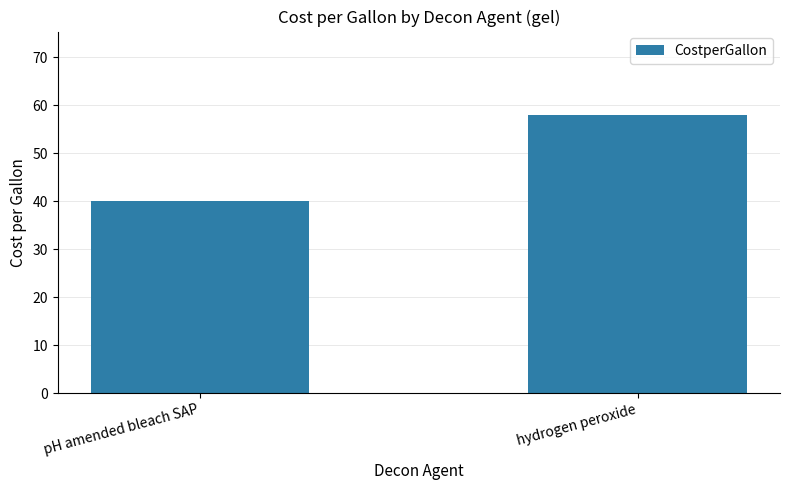

How many bars are there in total?

2